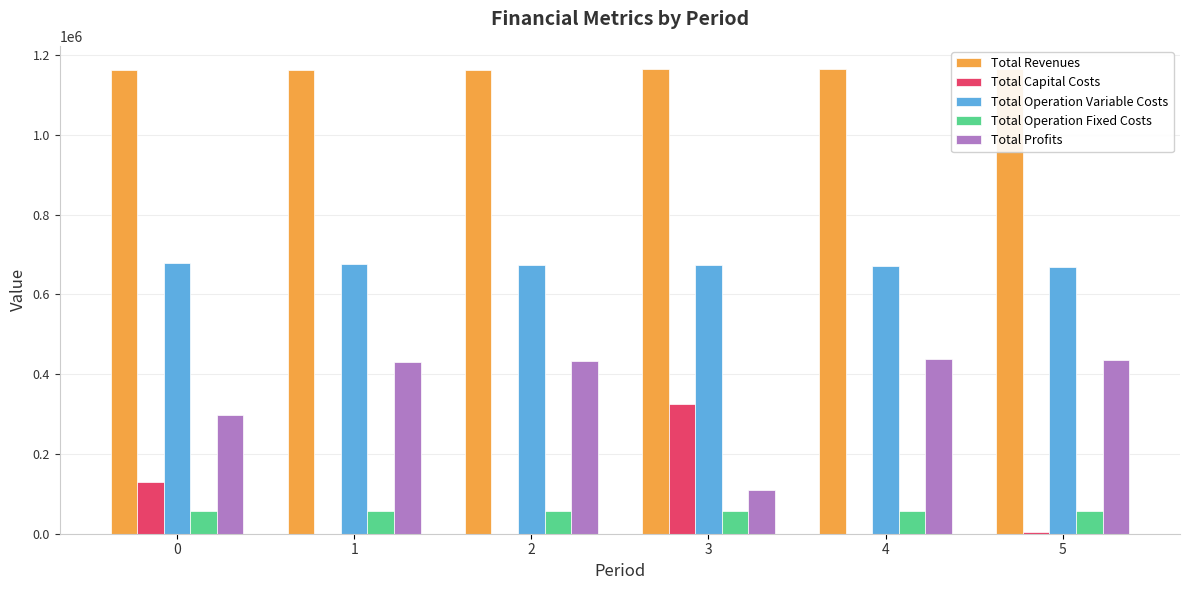

Reading left to right, what are all the values shown in this chart?

Total Revenues: 0=1163260.9	1=1163260.9	2=1163260.9	3=1164923.8	4=1164923.8	5=1164923.8
Total Capital Costs: 0=130368.0	1=0.0	2=0.0	3=324768.0	4=0.0	5=4000.0
Total Operation Variable Costs: 0=678834.6	1=676762.3	2=674687.3	3=672559.0	4=670498.2	5=668434.5
Total Operation Fixed Costs: 0=55875.1	1=55875.1	2=55875.1	3=57185.7	4=57185.7	5=57185.7
Total Profits: 0=298183.2	1=430623.4	2=432698.5	3=110411.0	4=437239.9	5=435303.6